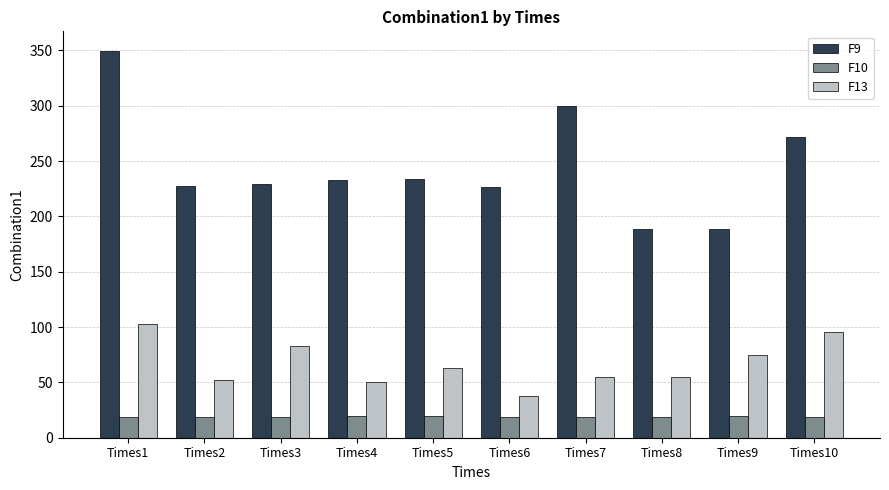

Which category has the lowest value in the F13 series?

Times6